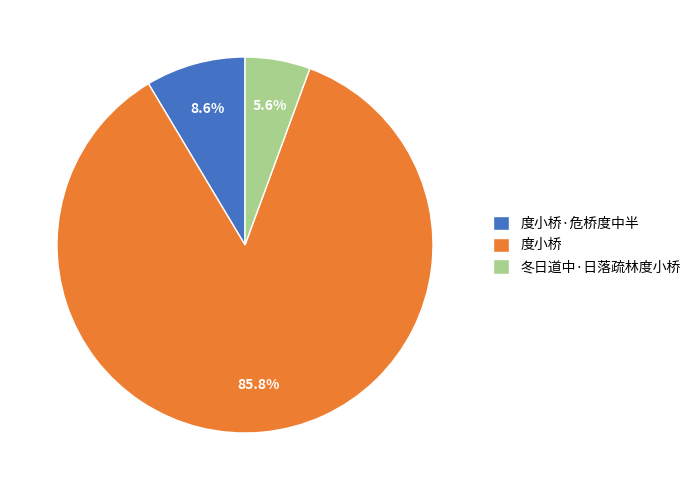

Does 度小桥 represent more than half of the total?

Yes